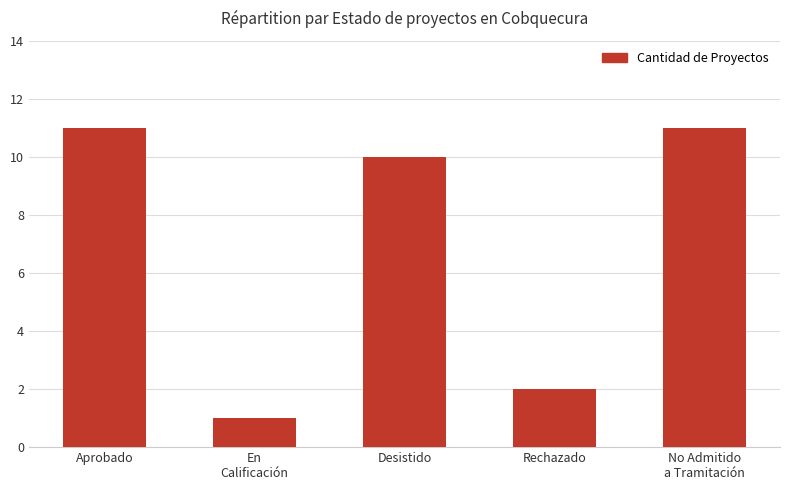

What is the sum of all values?

35